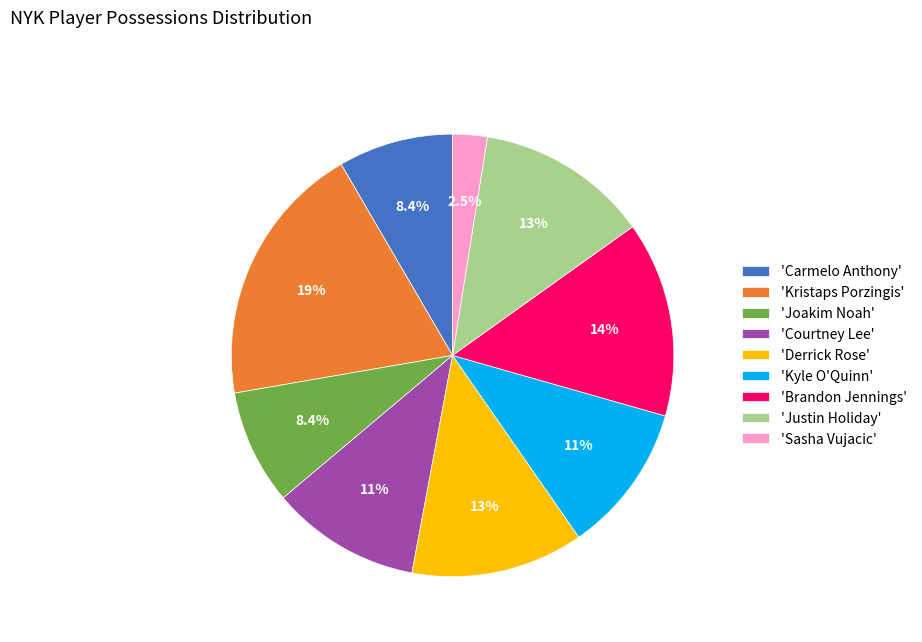

Which has a higher value, 'Brandon Jennings' or 'Derrick Rose'?

'Brandon Jennings'